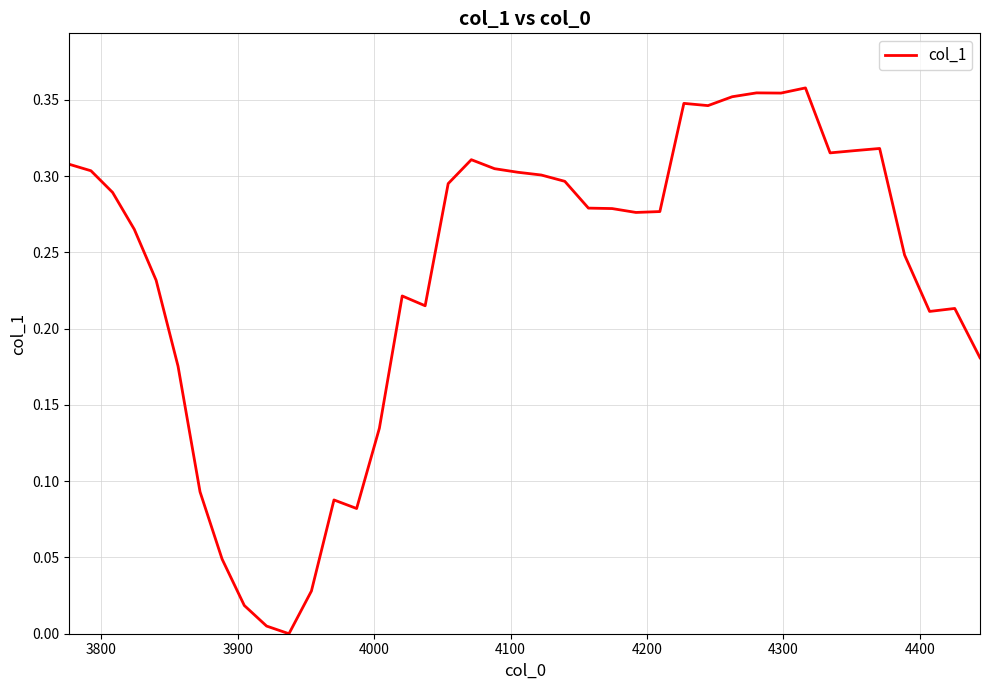

Does the chart have visible grid lines?

Yes